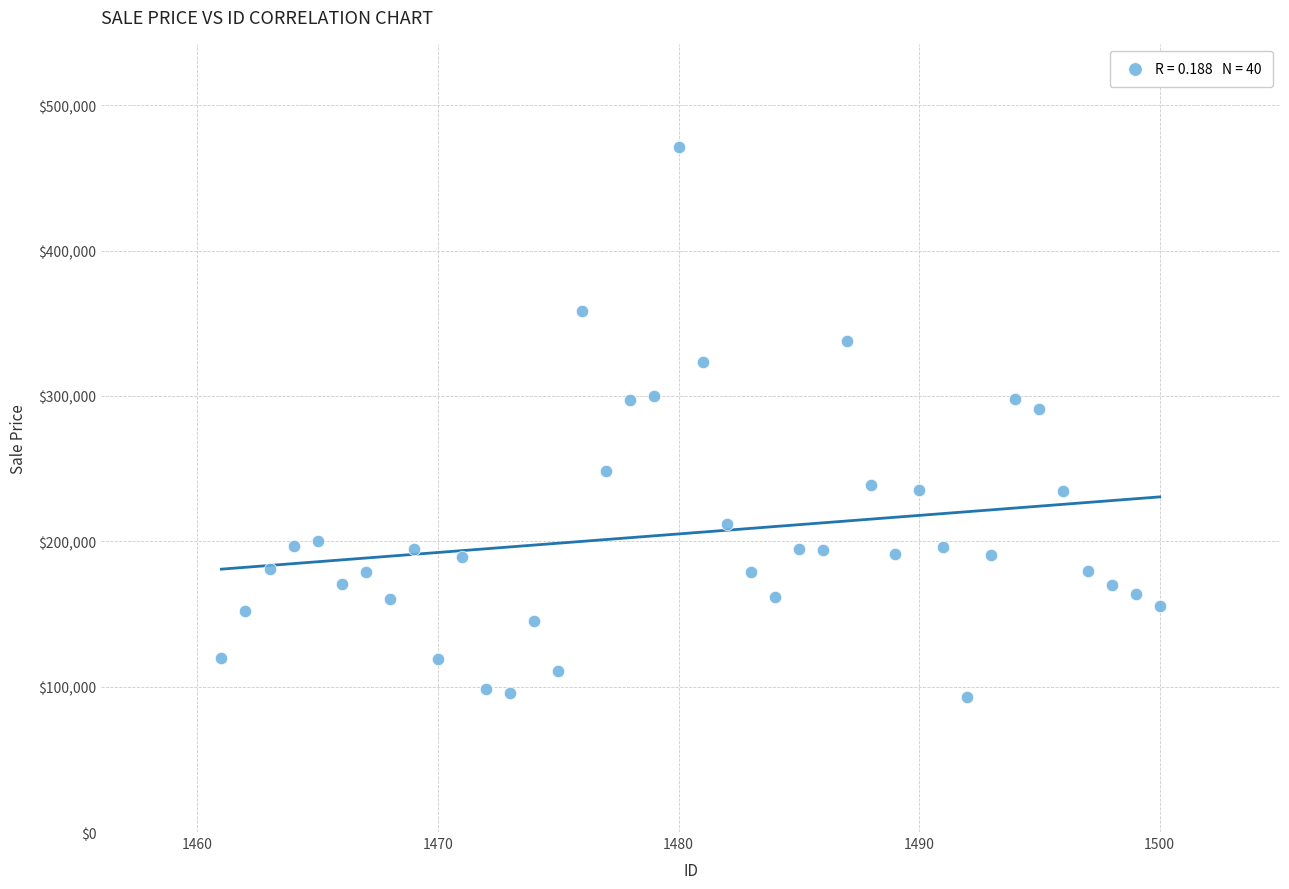

What is the range of X values (max minus min)?

39.0